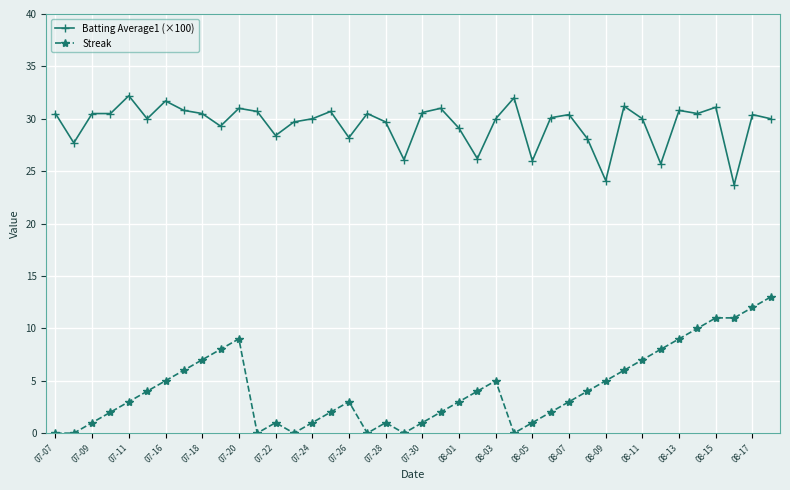

Which series has the widest spread of values?

Streak